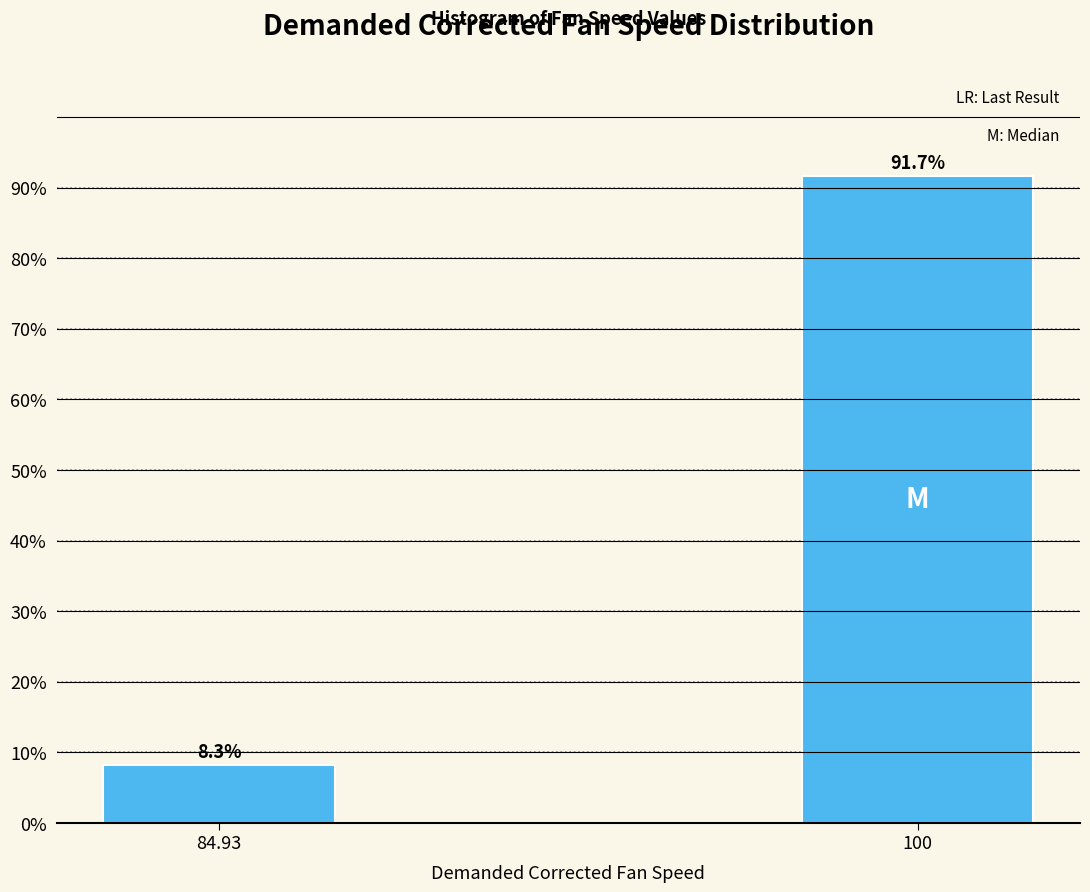

Reading left to right, transcribe all the data shown in this chart.

8.3	91.7